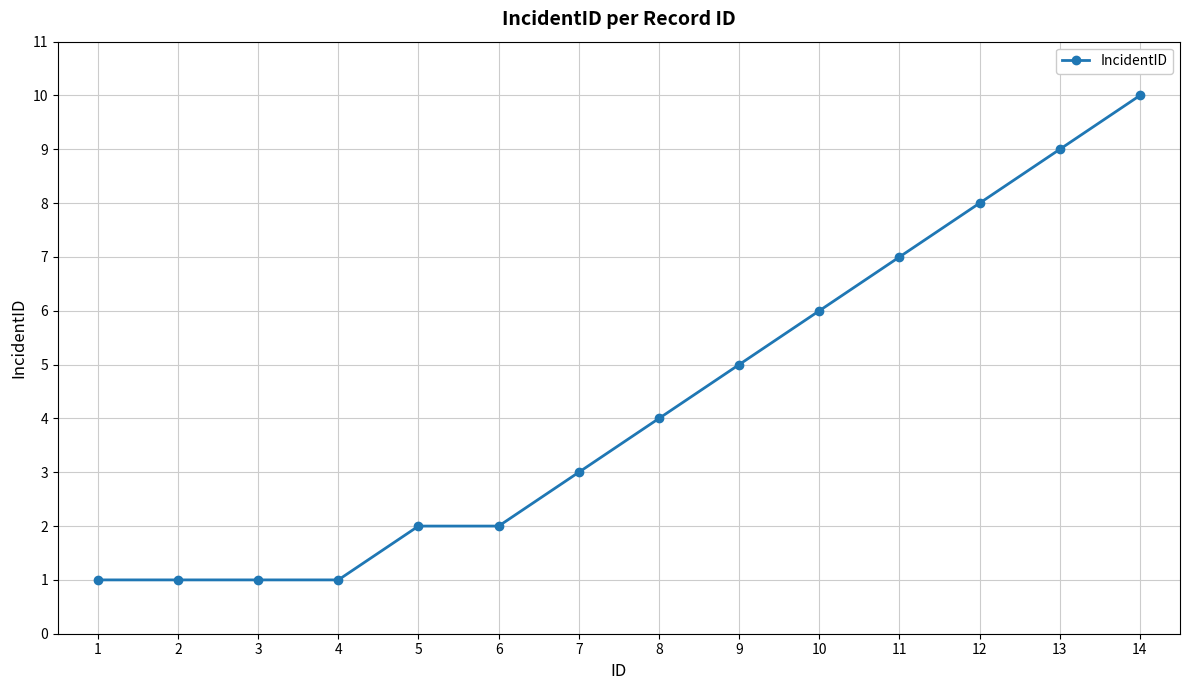

What is the maximum value shown in the chart?

10